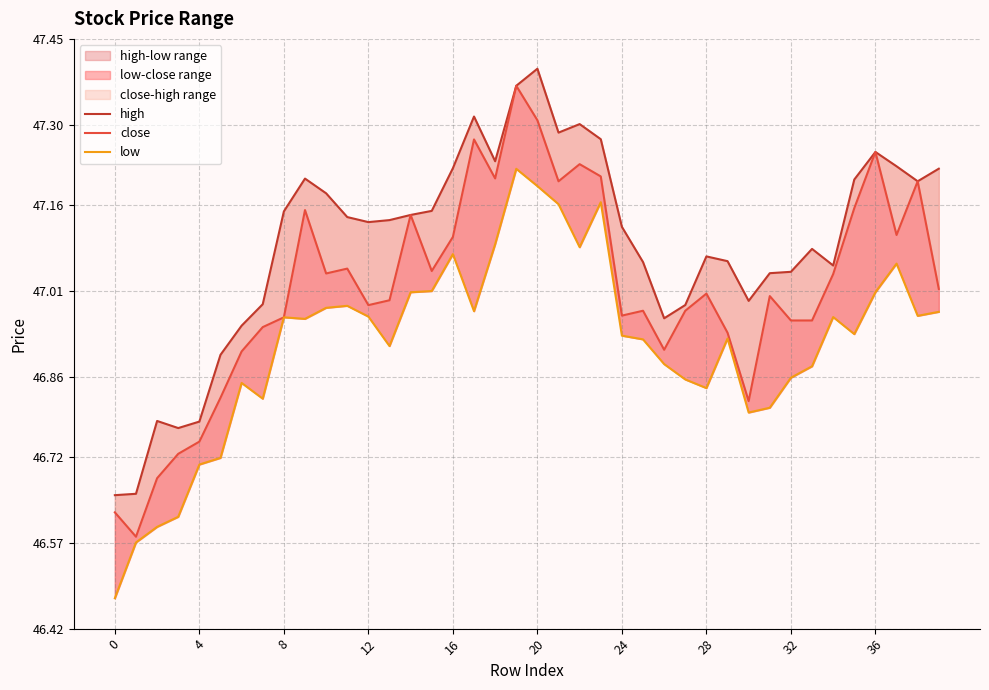

Rank the series by their average value, from highest to lowest.

high, close, low